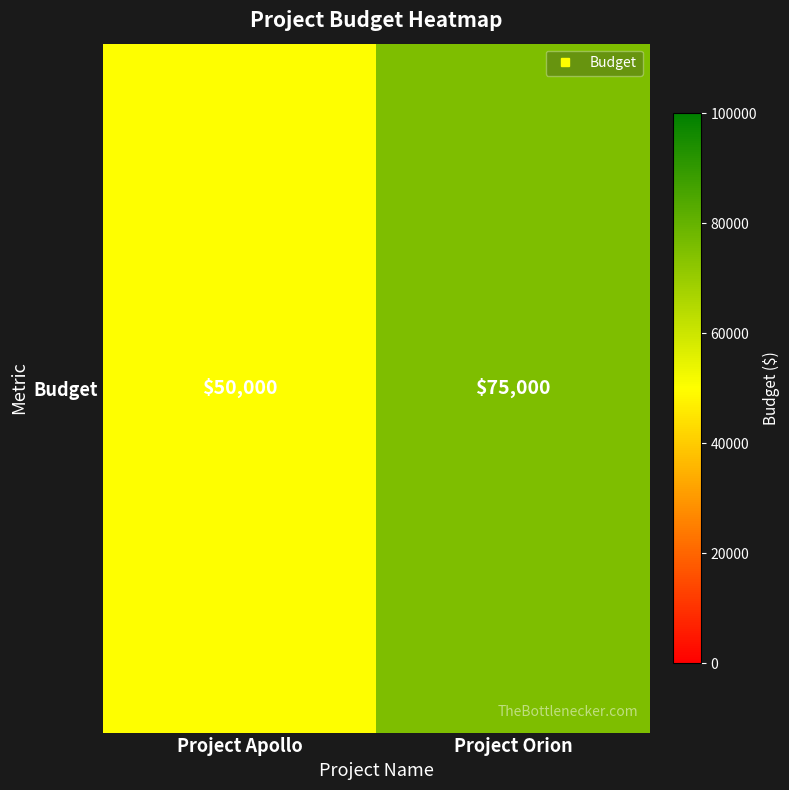

What is the smallest value displayed?

50000